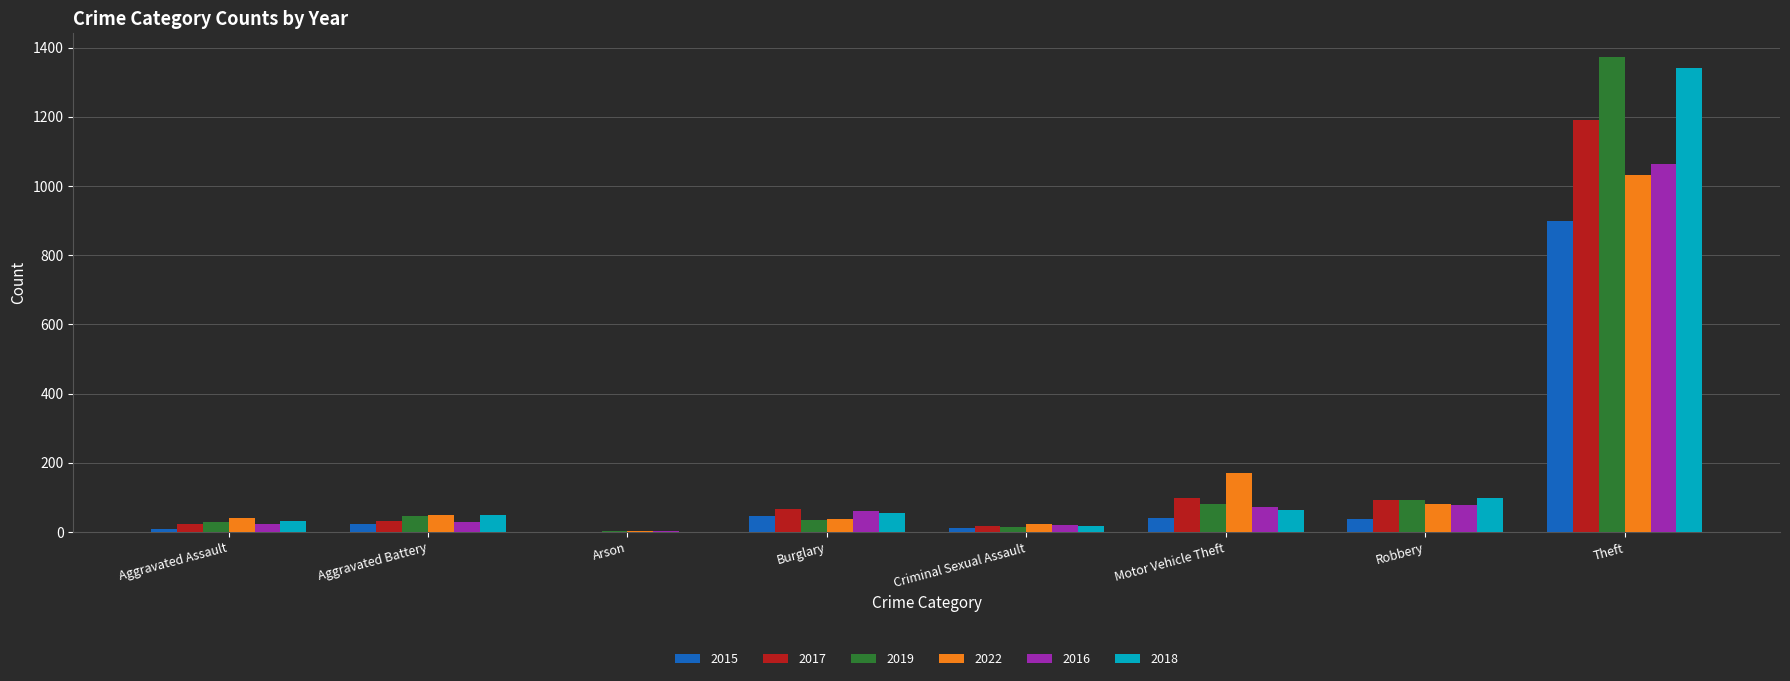

Where is 2018 nearest to the value 670?

Robbery